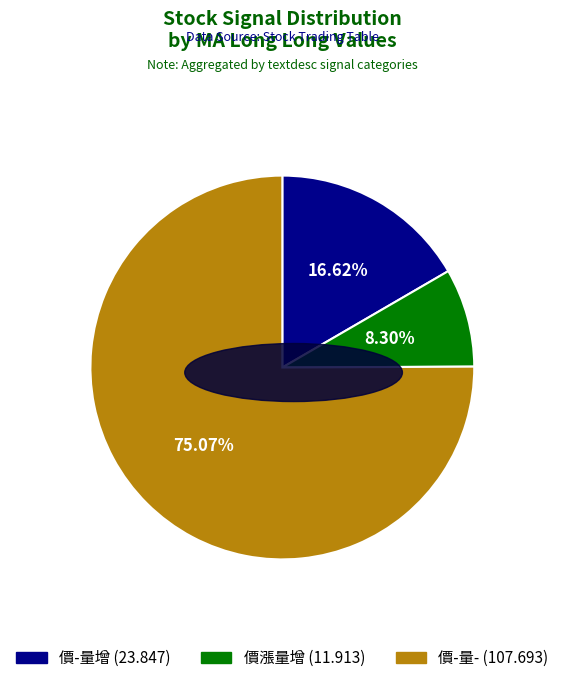

Is there a majority slice in this chart?

Yes